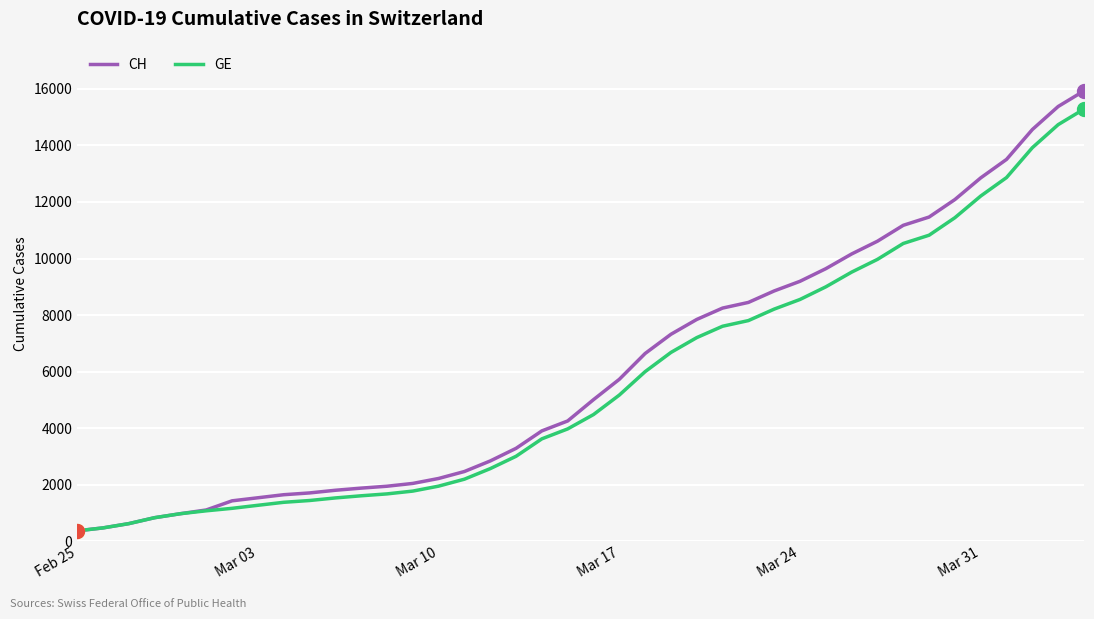

How many lines are shown in the chart?

2